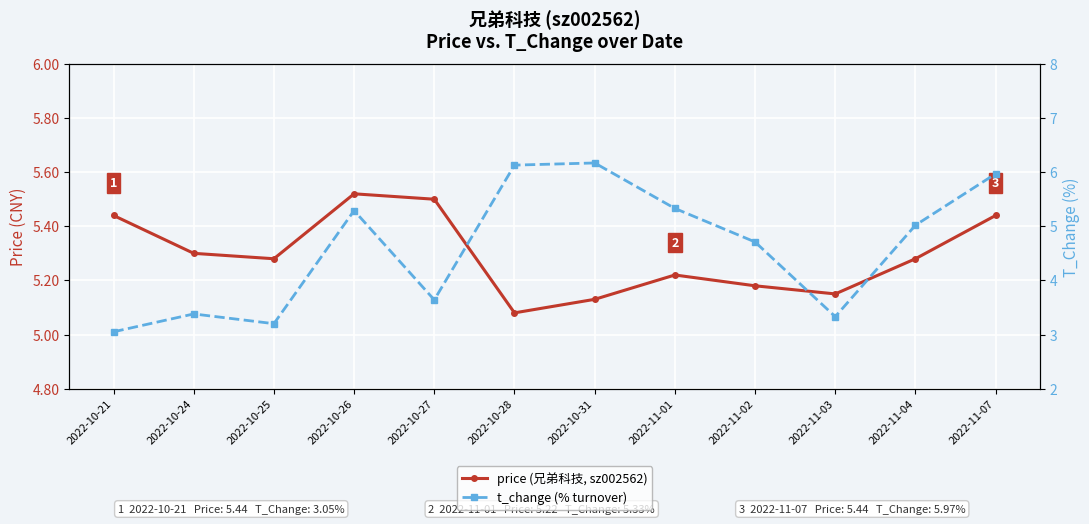

Which has a higher value, 2022-11-02 or 2022-10-26?

2022-10-26